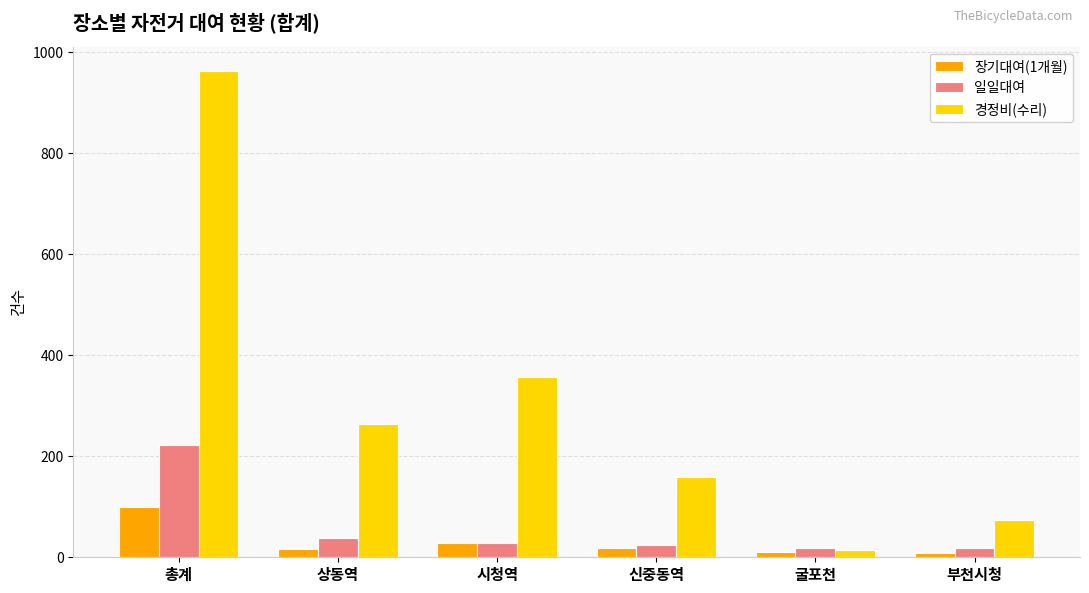

What is the maximum value for 장기대여(1개월)?

99